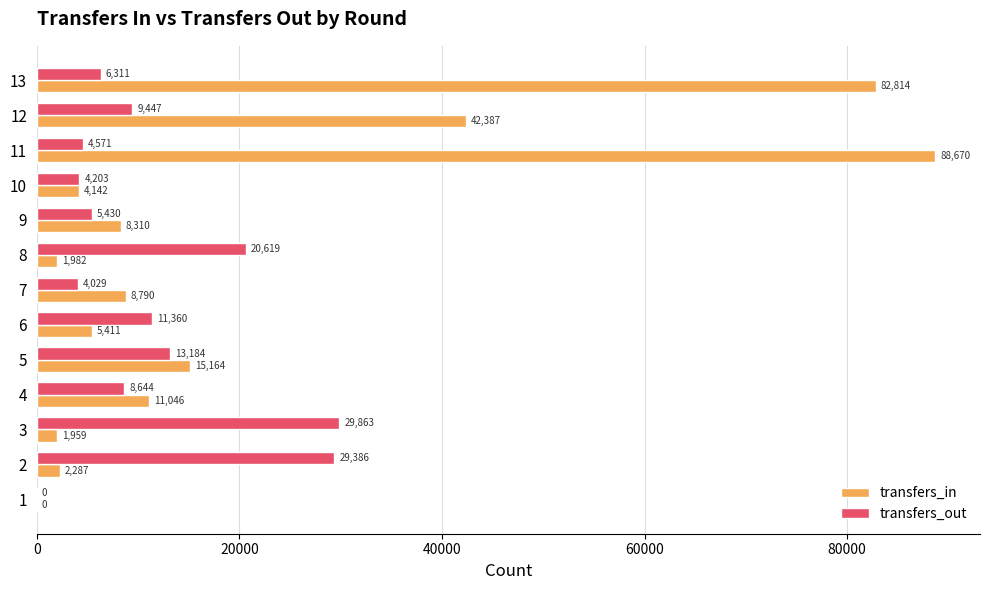

The value of transfers_in at 1 is -54704. True or false?

False